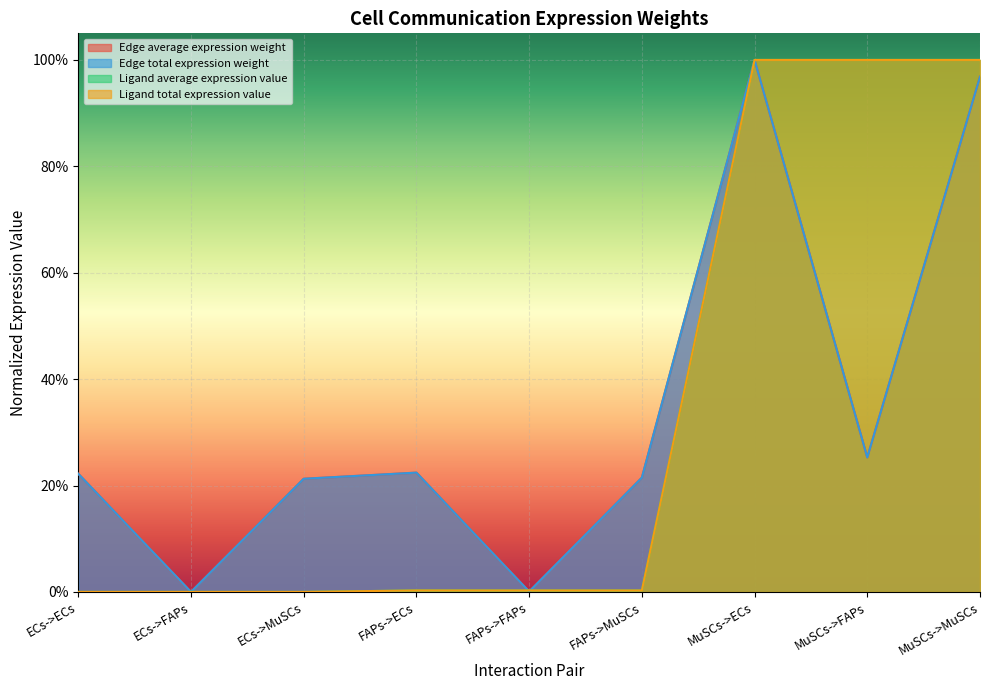

Rank the series by their maximum value, from highest to lowest.

Edge average expression weight, Edge total expression weight, Ligand average expression value, Ligand total expression value